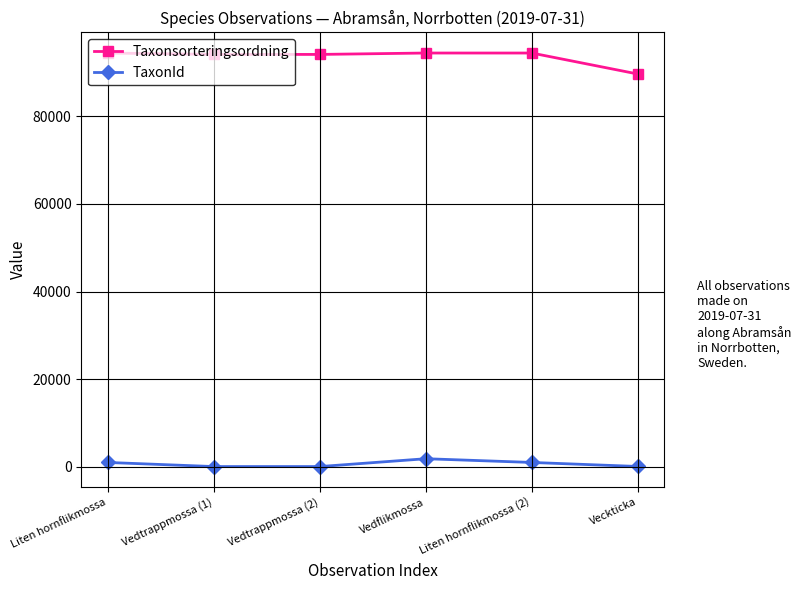

What is the sum of the TaxonId values at Vedtrappmossa (1) and Liten hornflikmossa (2)?

1043